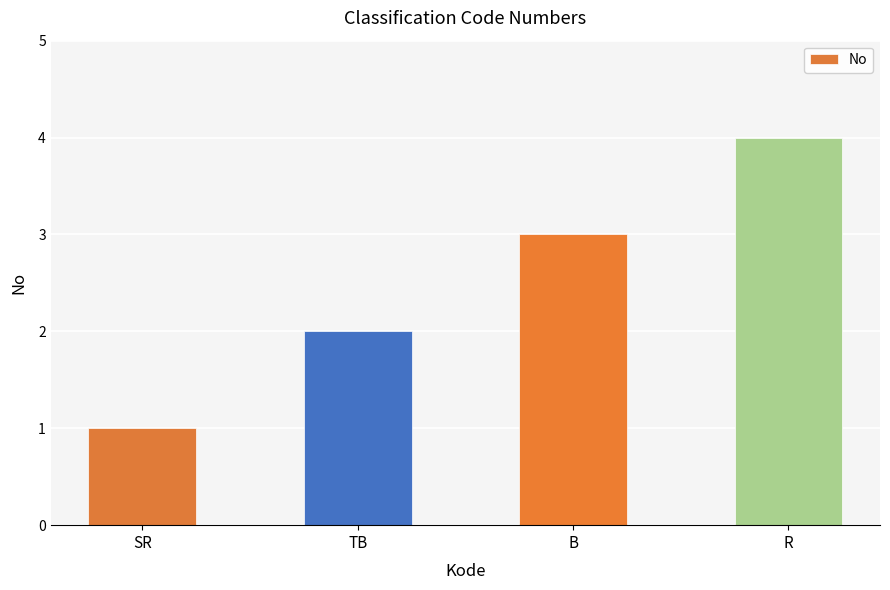

At which label is the value closest to 2?

TB